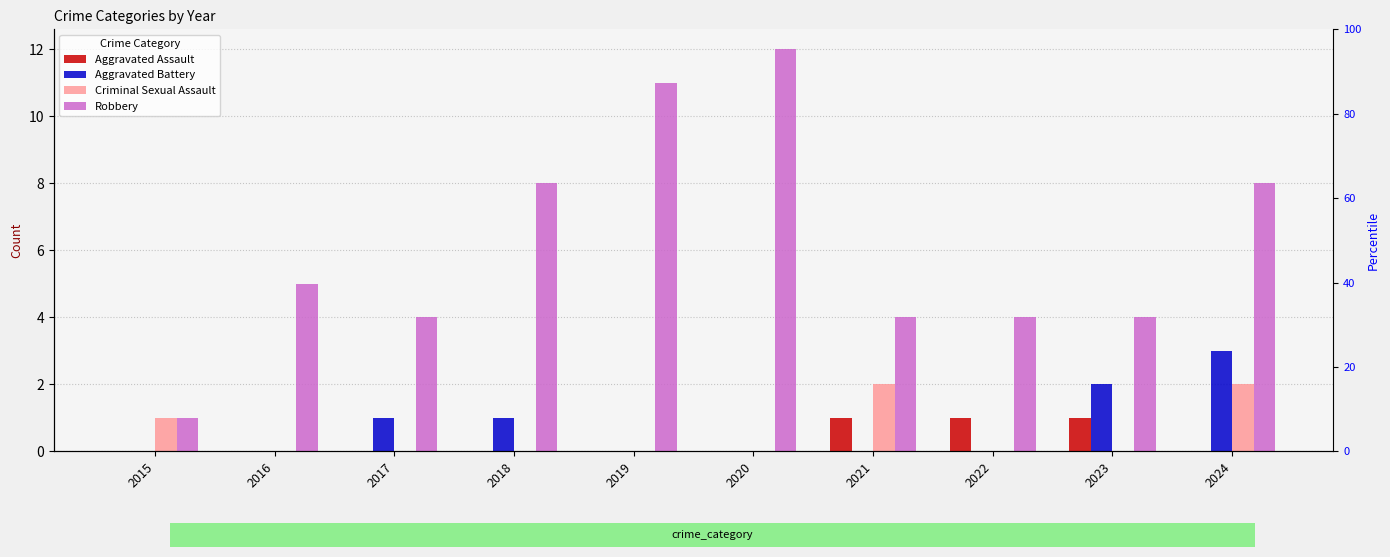

What are all the series names shown in the legend?

Aggravated Assault, Aggravated Battery, Criminal Sexual Assault, Robbery